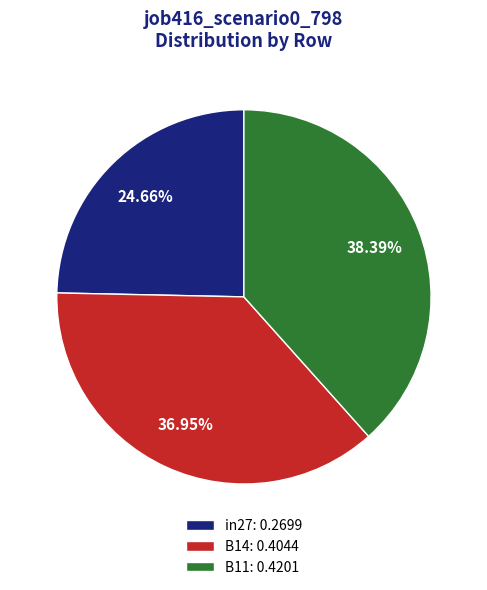

What portion of the pie excludes in27?

75.3%